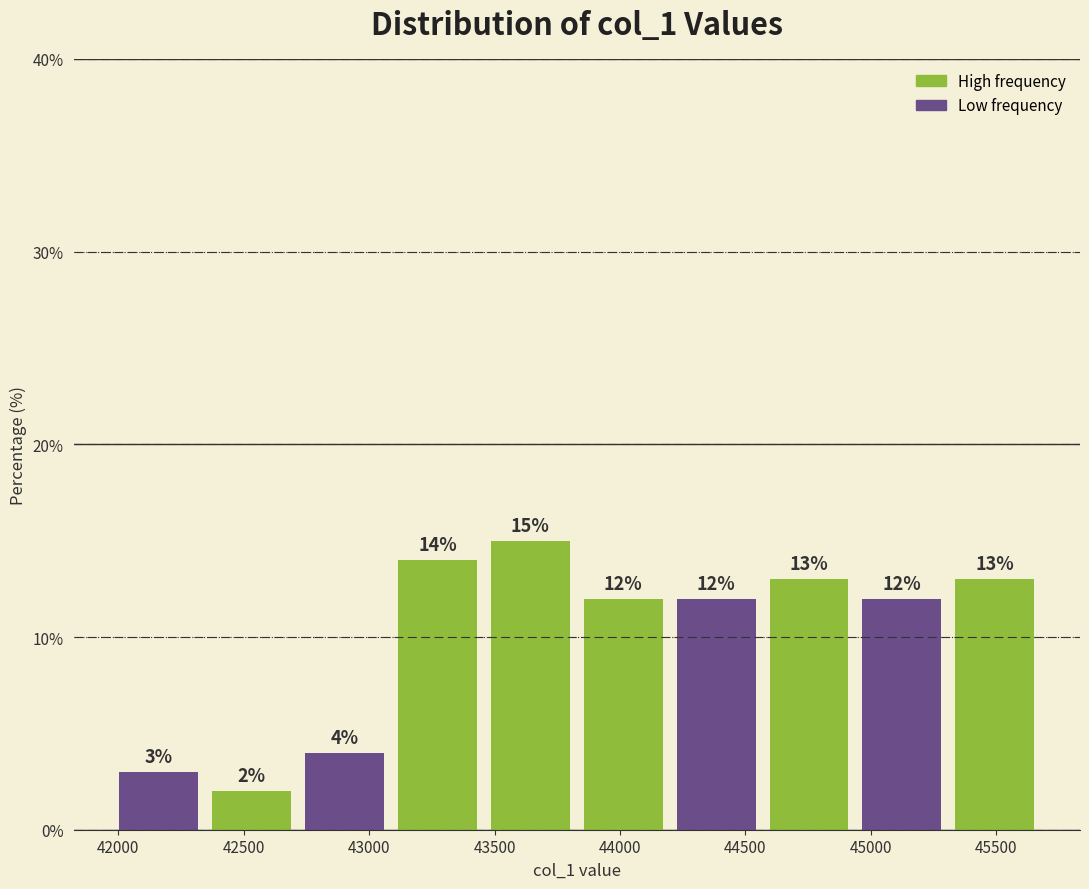

Over which range of the x-axis is the bar tallest?

43450 to 43850